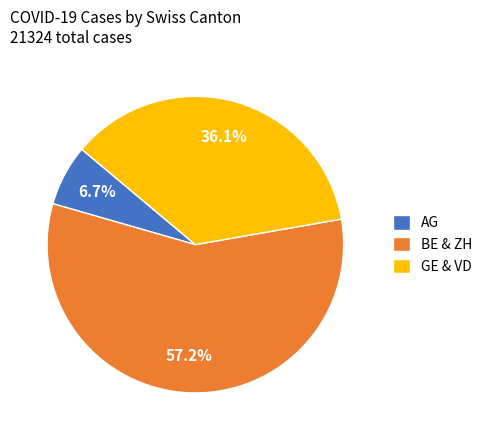

Does BE & ZH account for over 50% of the chart?

Yes